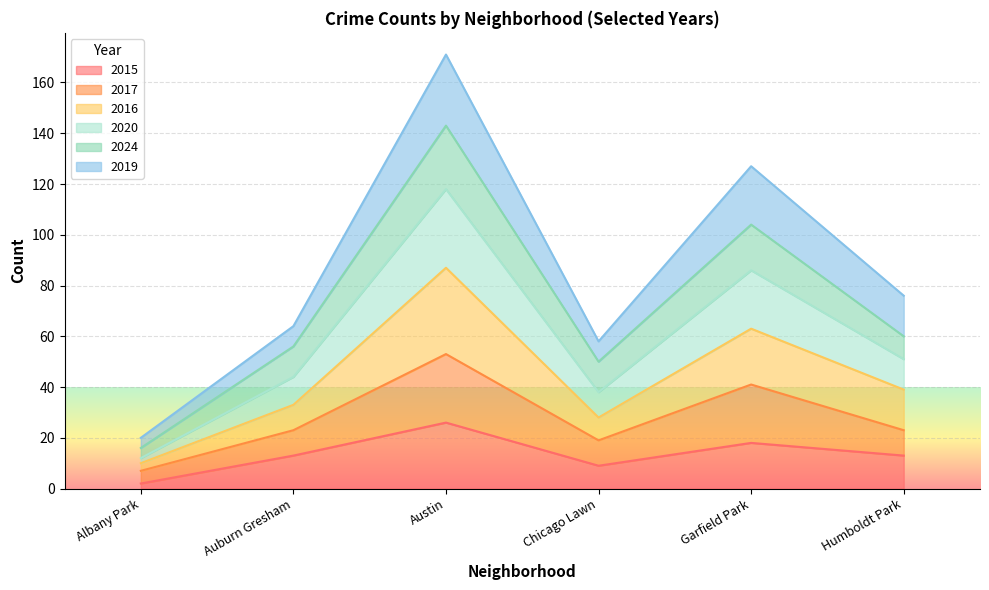

Which series has the widest spread of values?

2020